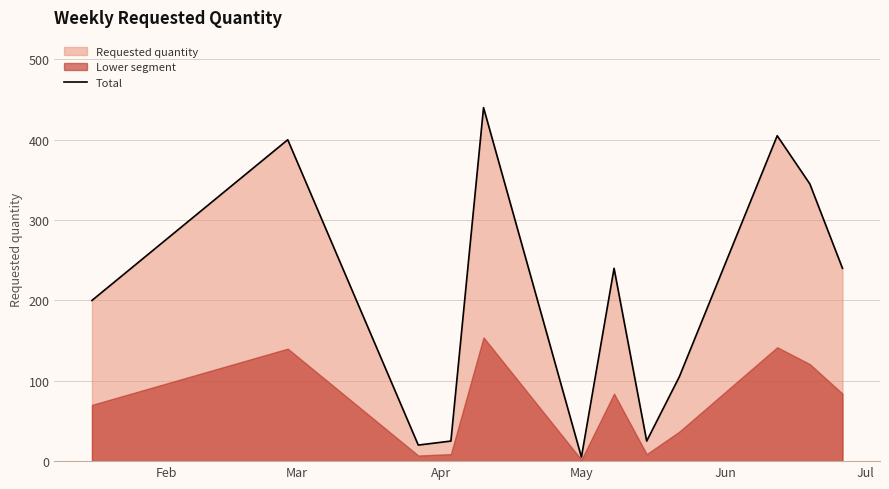

Reading left to right, what are all the values shown in this chart?

200	400	20	25	440	5	240	25	105	405	345	240